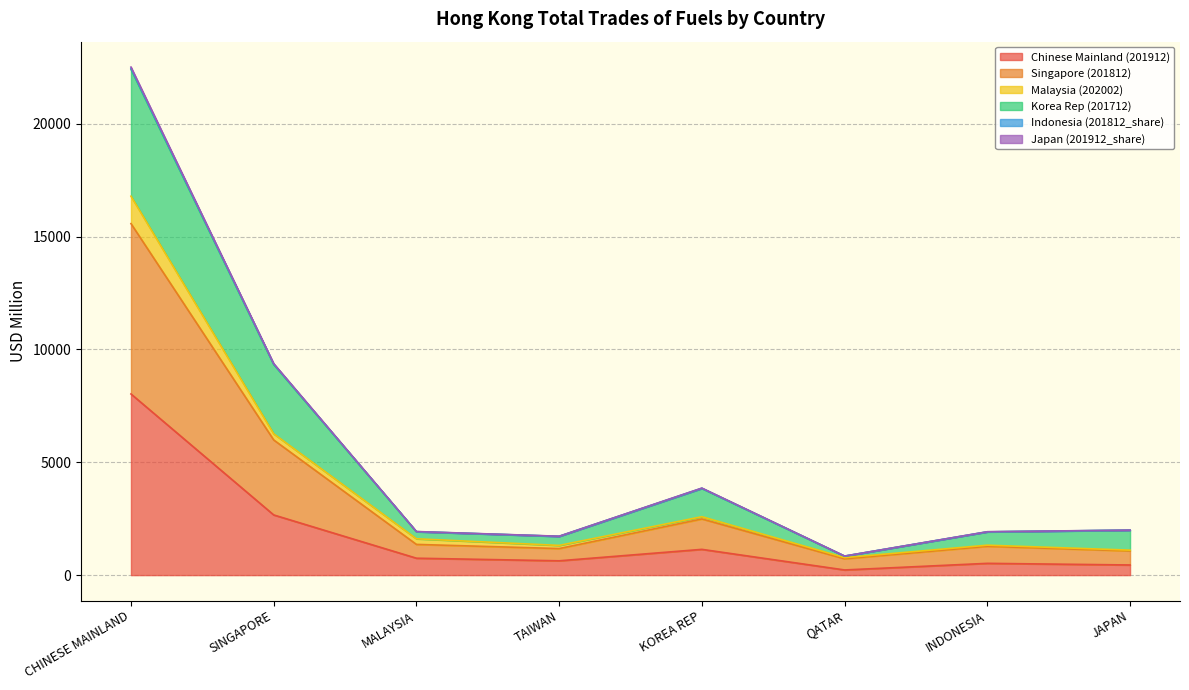

At which category is the sum across all series the highest?

CHINESE MAINLAND